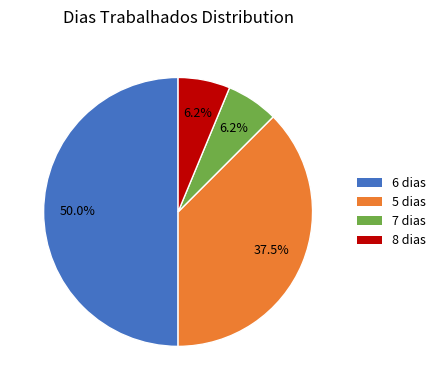

How many slices are in this pie chart?

4